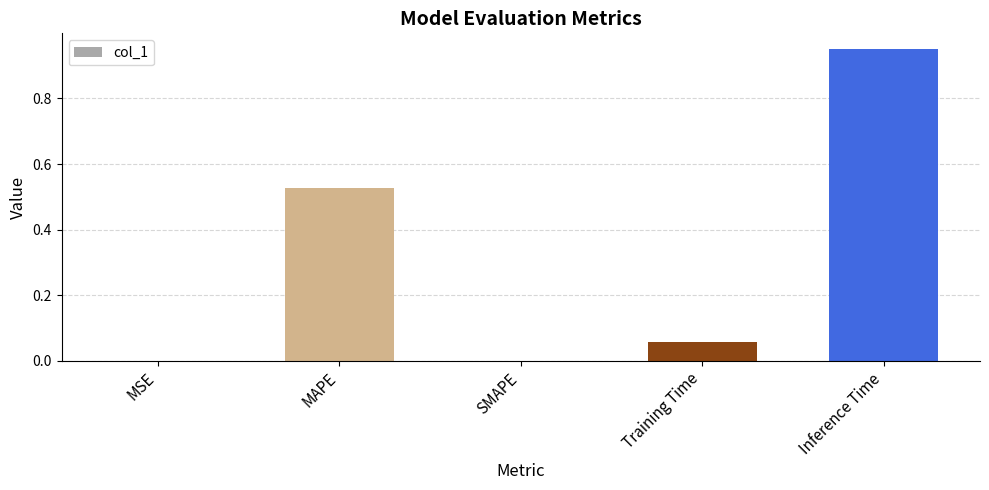

Are the bars grouped side by side (vs. stacked)?

No